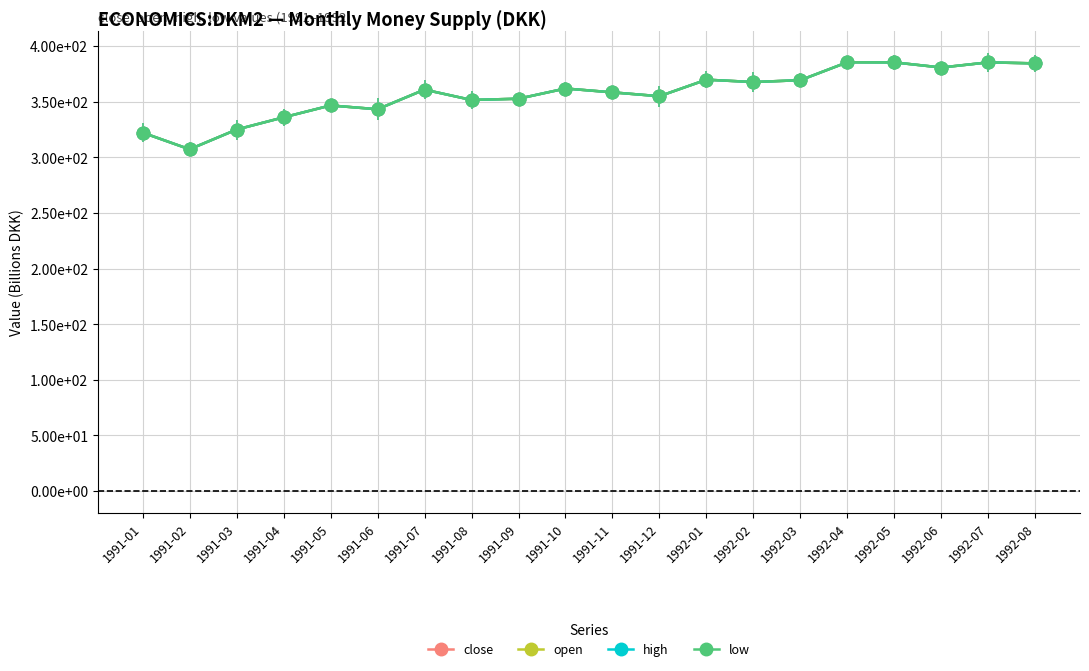

What is the difference between the maximum and second lowest values in the open series?

63.3